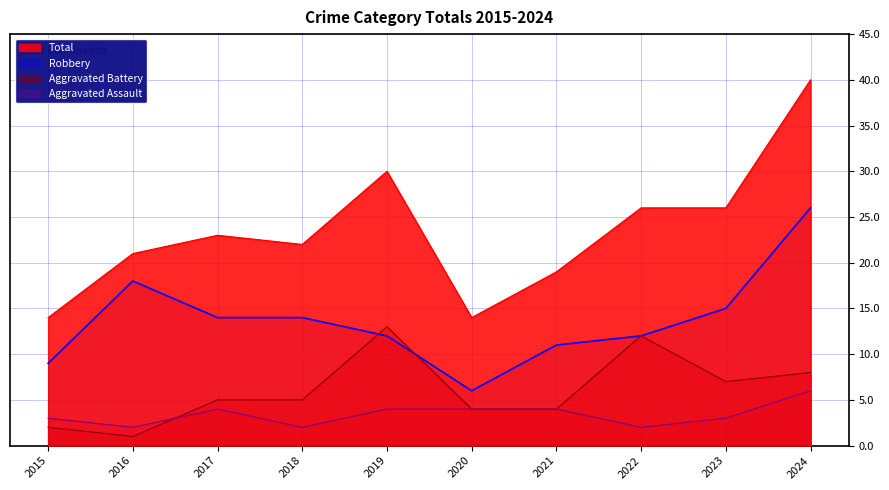

Which has a higher value, 2015 or 2020?

2020